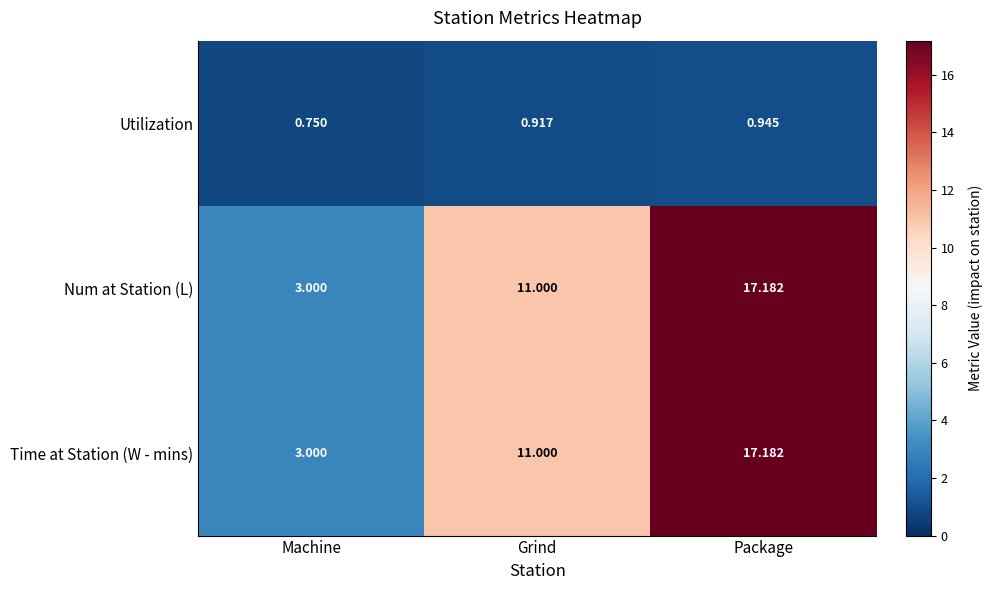

Is the value of Time at Station (W - mins) at Grind greater than the value of Num at Station (L) at Machine?

Yes